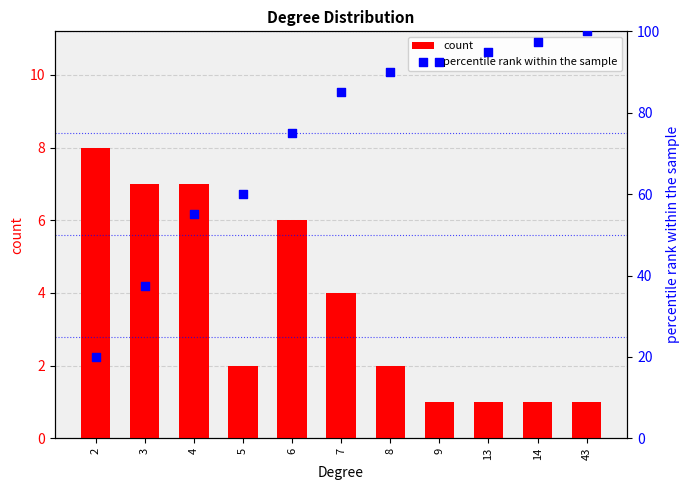

At which category is the sum across all series the highest?

43